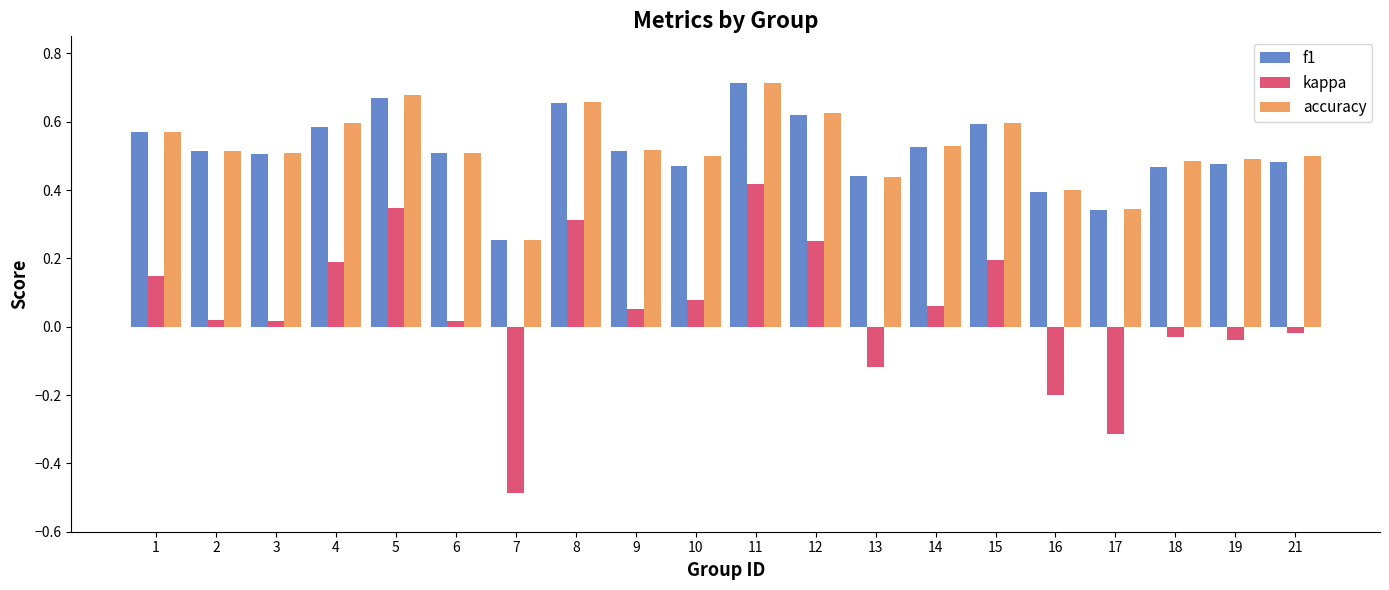

Count the accuracy values in the range 0 to 1.

20